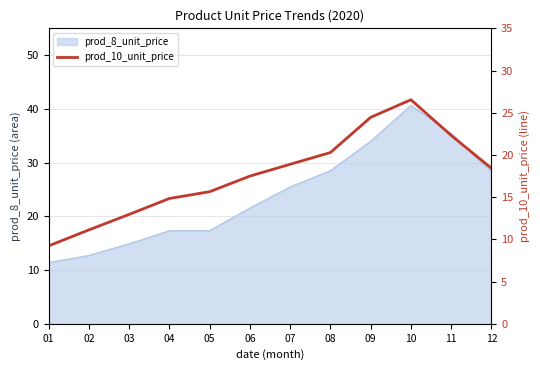

At which label does prod_8_unit_price reach its peak?

10